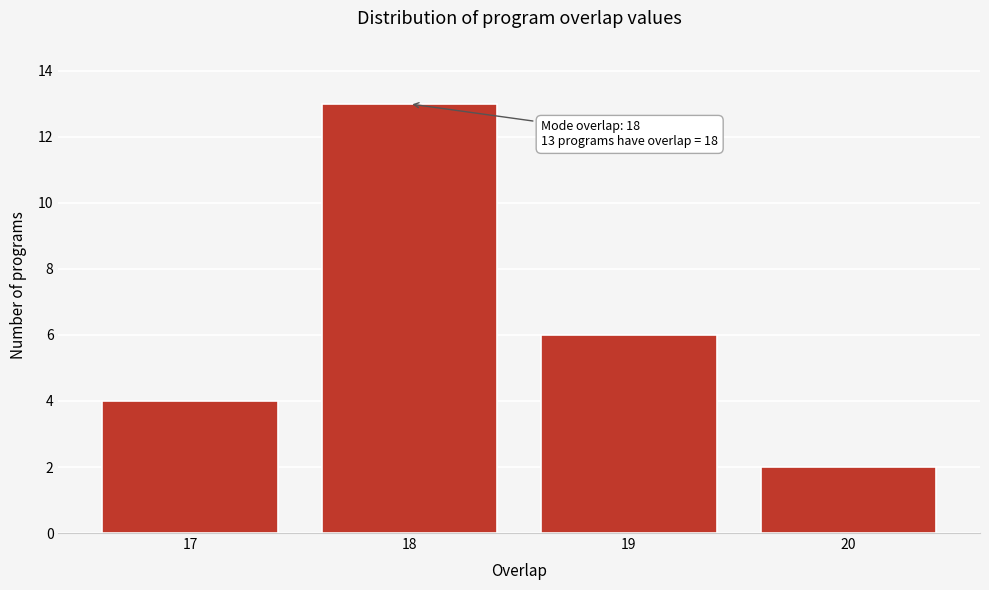

Reading left to right, transcribe all the data shown in this chart.

4	13	6	2